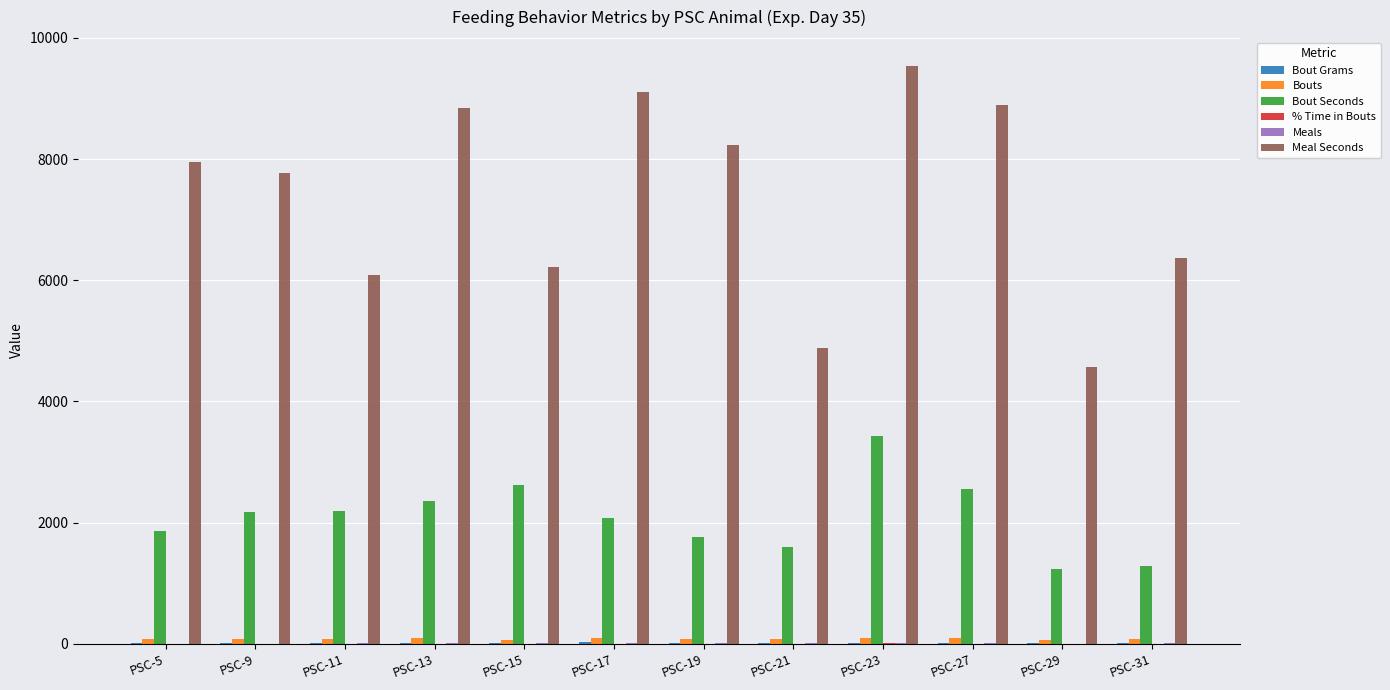

What is the greatest value displayed?

9536.0